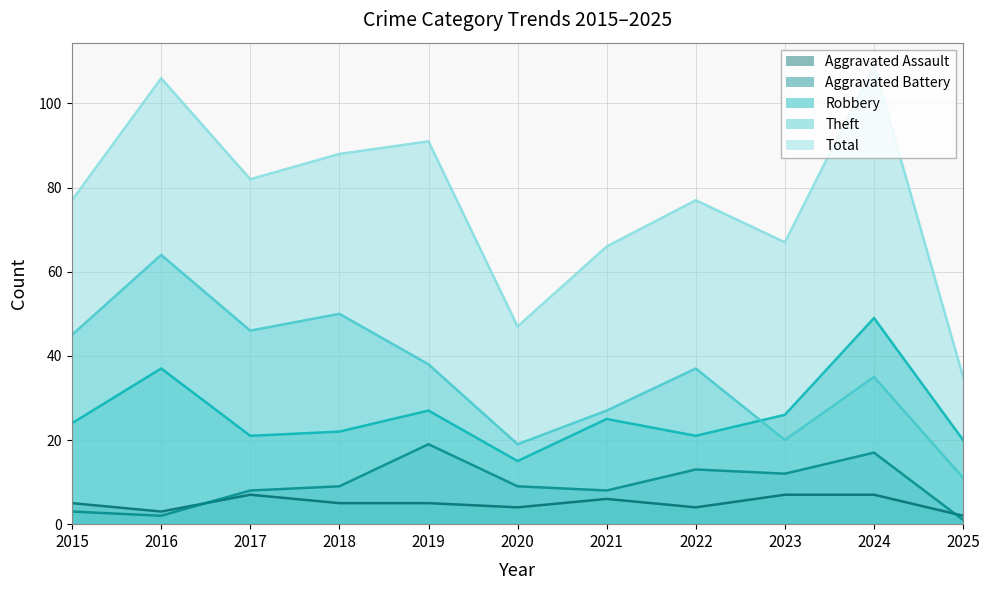

How many lines are shown in the chart?

5